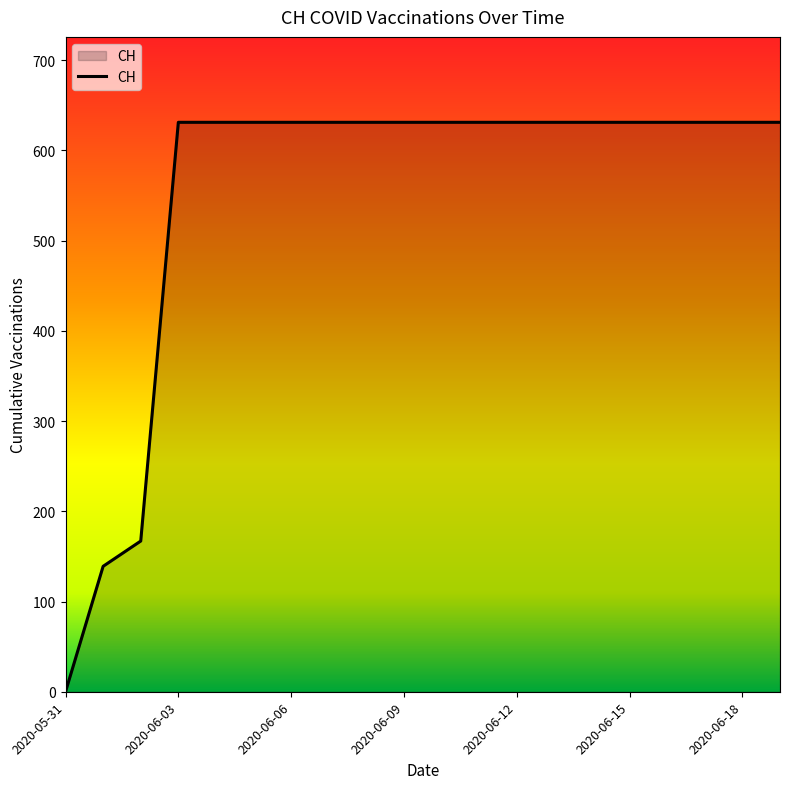

What is the difference between the maximum and minimum values?

631